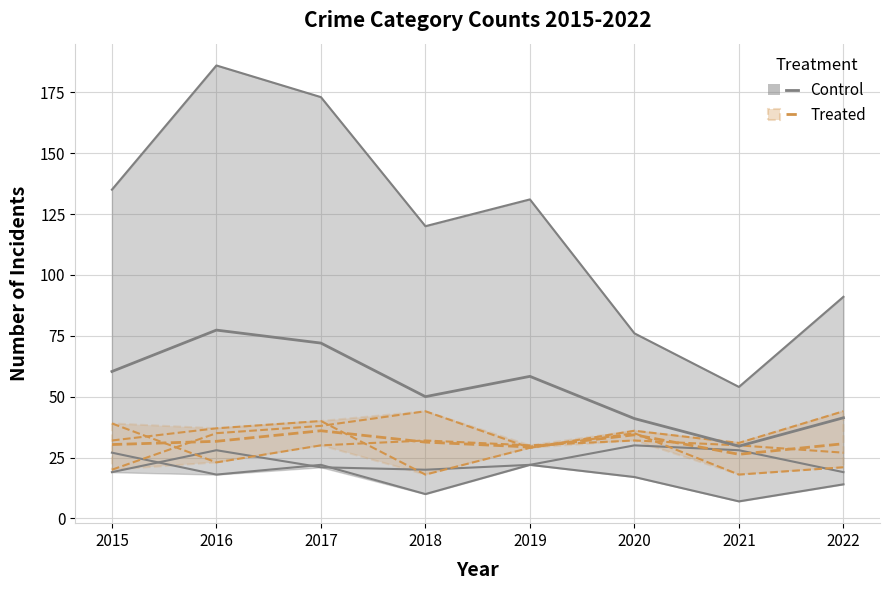

Is the value of Aggravated Battery at 2019 greater than the value of Aggravated Assault at 2018?

Yes